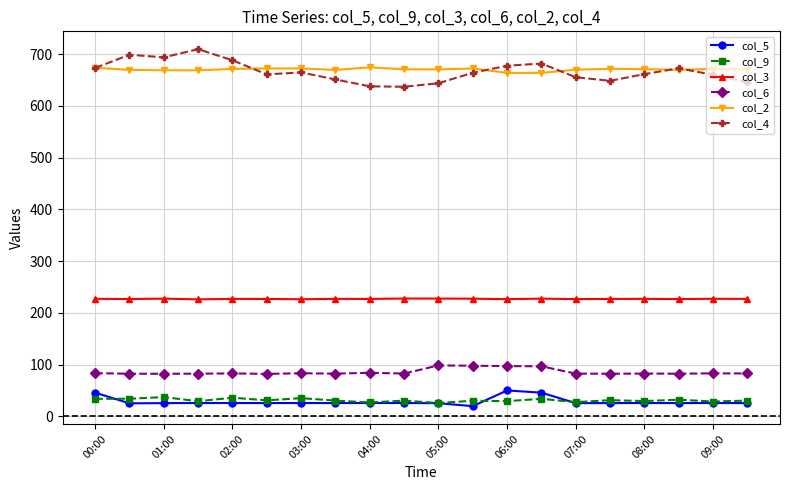

What is the value of the col_5 point at the 20th from the left?

25.6